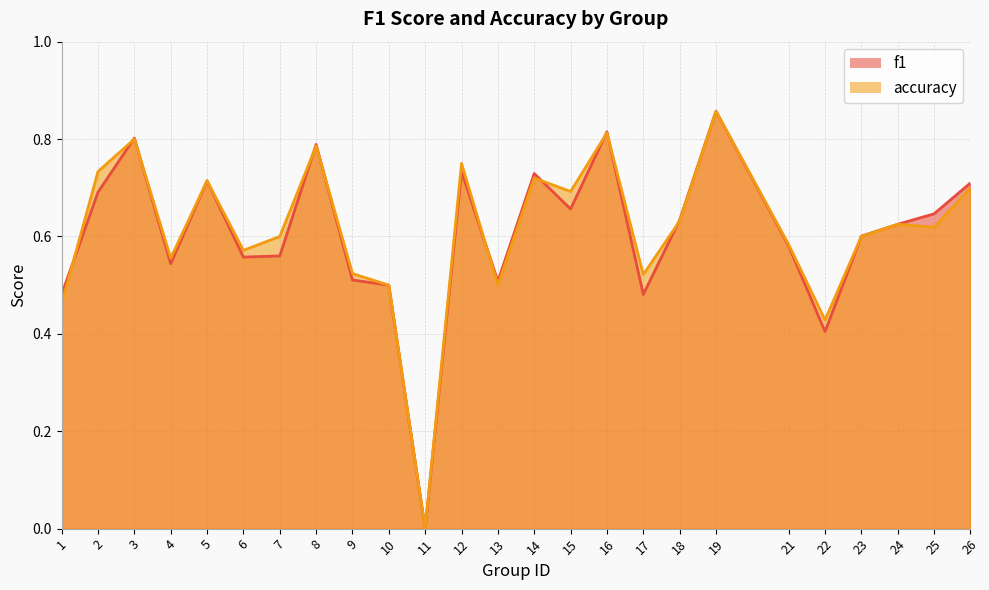

Which series has the widest spread of values?

f1